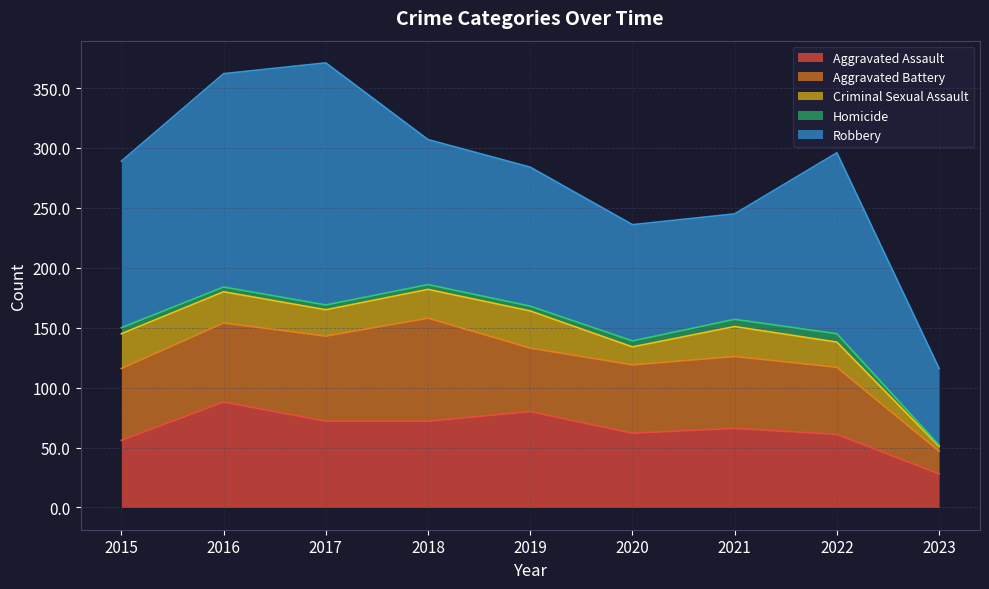

What is the value of the Aggravated Battery point at the 8th from the left?

56